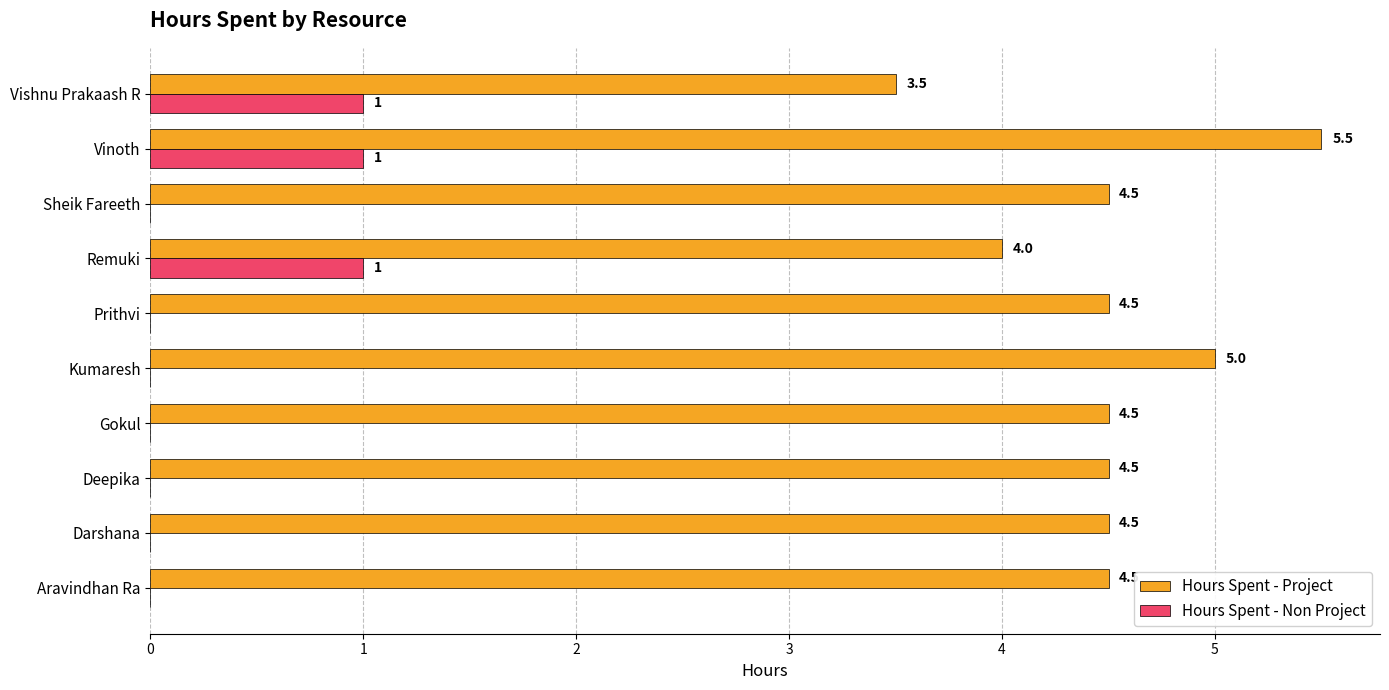

What is the maximum value for Hours Spent - Project?

5.5